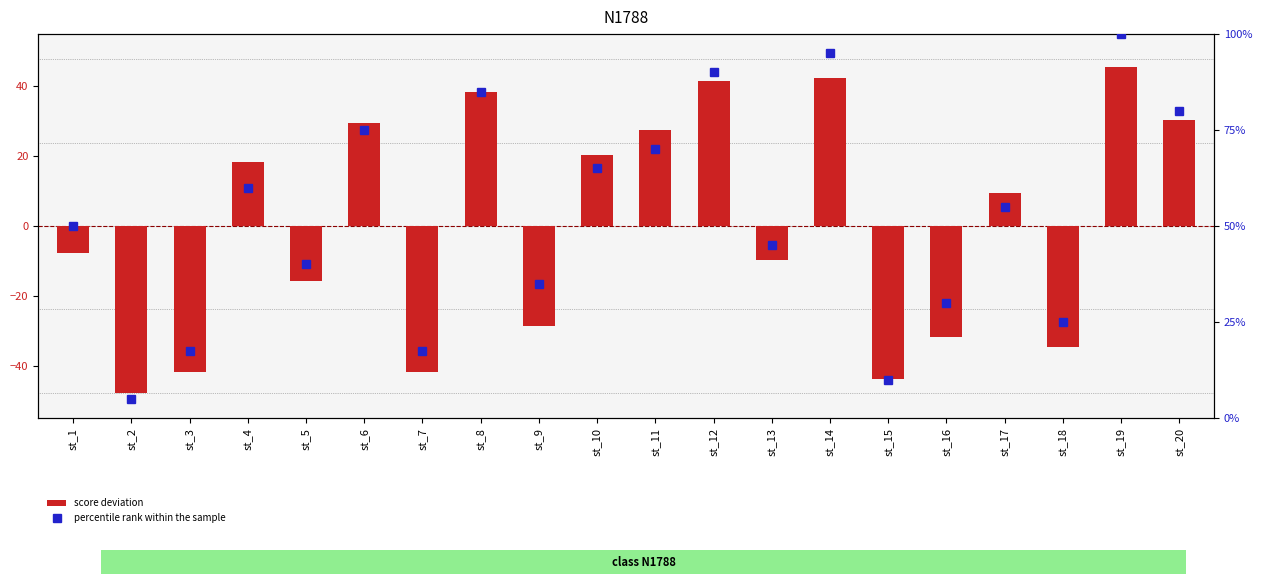

What is the value of the score deviation bar at the 9th from the left?

-28.6